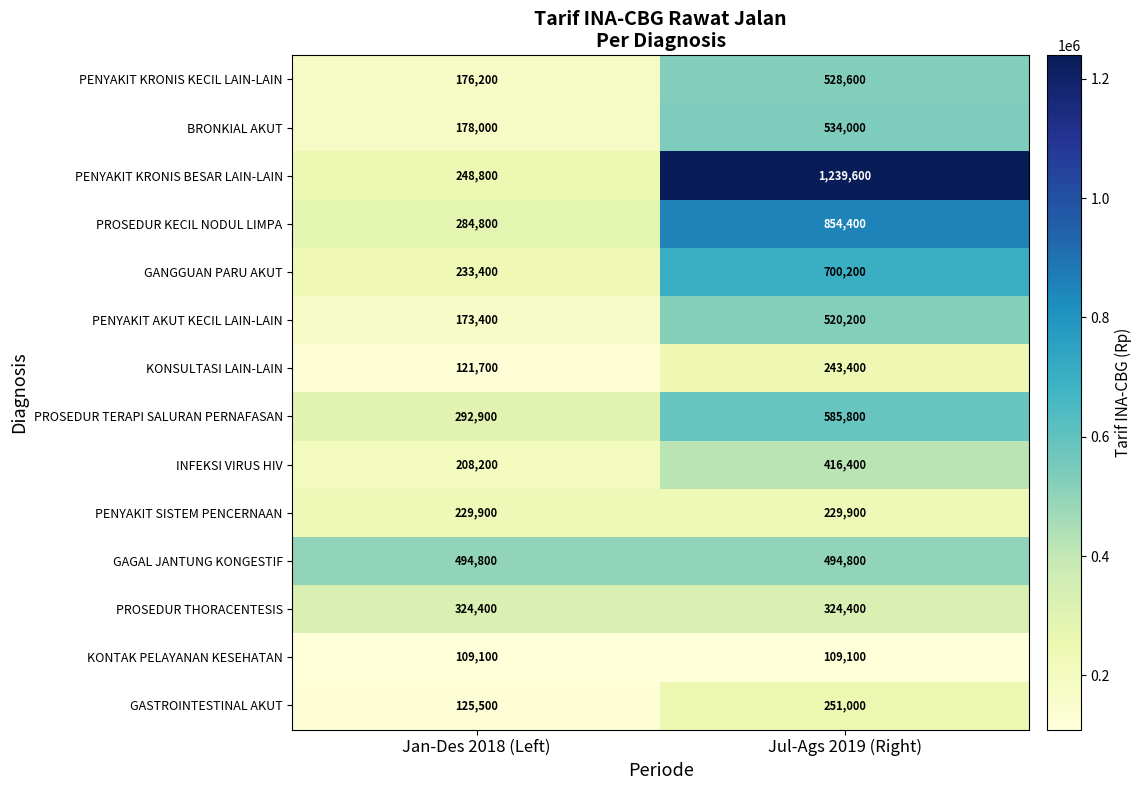

Reading right to left, what are all the values shown in this chart?

PENYAKIT KRONIS KECIL LAIN-LAIN: 528600	176200
BRONKIAL AKUT: 534000	178000
PENYAKIT KRONIS BESAR LAIN-LAIN: 1239600	248800
PROSEDUR KECIL NODUL LIMPA: 854400	284800
GANGGUAN PARU AKUT: 700200	233400
PENYAKIT AKUT KECIL LAIN-LAIN: 520200	173400
KONSULTASI LAIN-LAIN: 243400	121700
PROSEDUR TERAPI SALURAN PERNAFASAN: 585800	292900
INFEKSI VIRUS HIV: 416400	208200
PENYAKIT SISTEM PENCERNAAN: 229900	229900
GAGAL JANTUNG KONGESTIF: 494800	494800
PROSEDUR THORACENTESIS: 324400	324400
KONTAK PELAYANAN KESEHATAN: 109100	109100
GASTROINTESTINAL AKUT: 251000	125500